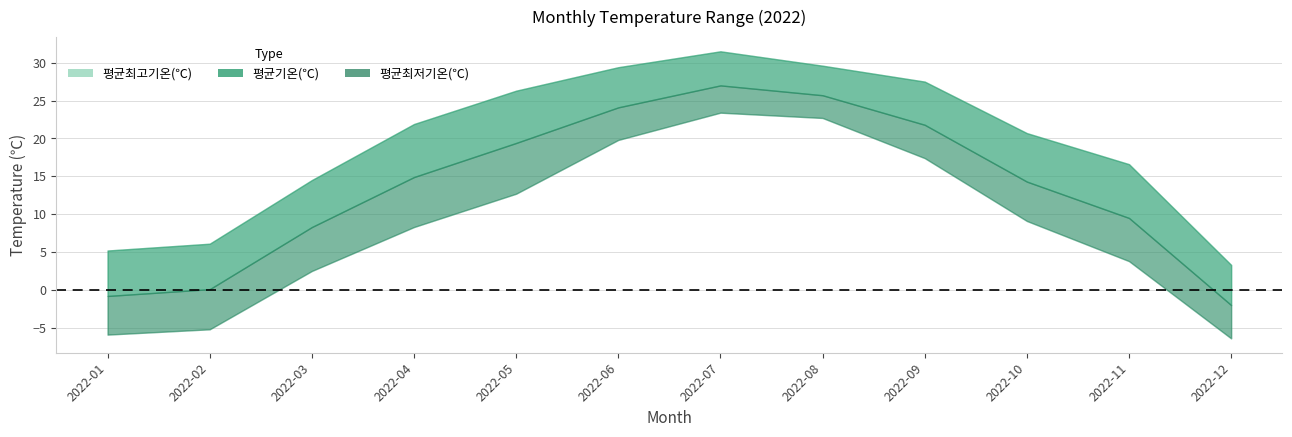

How many lines are shown in the chart?

3